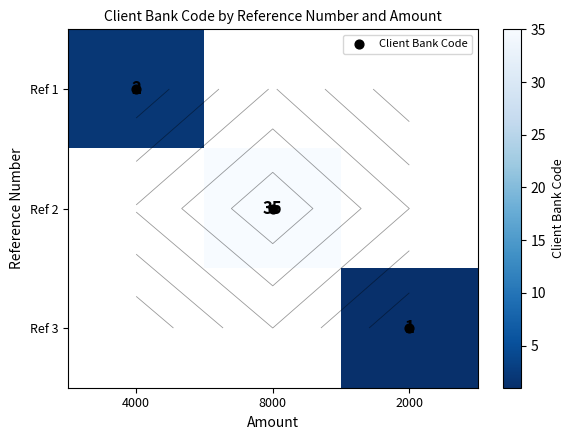

What is the minimum value for Ref 1?

2.0